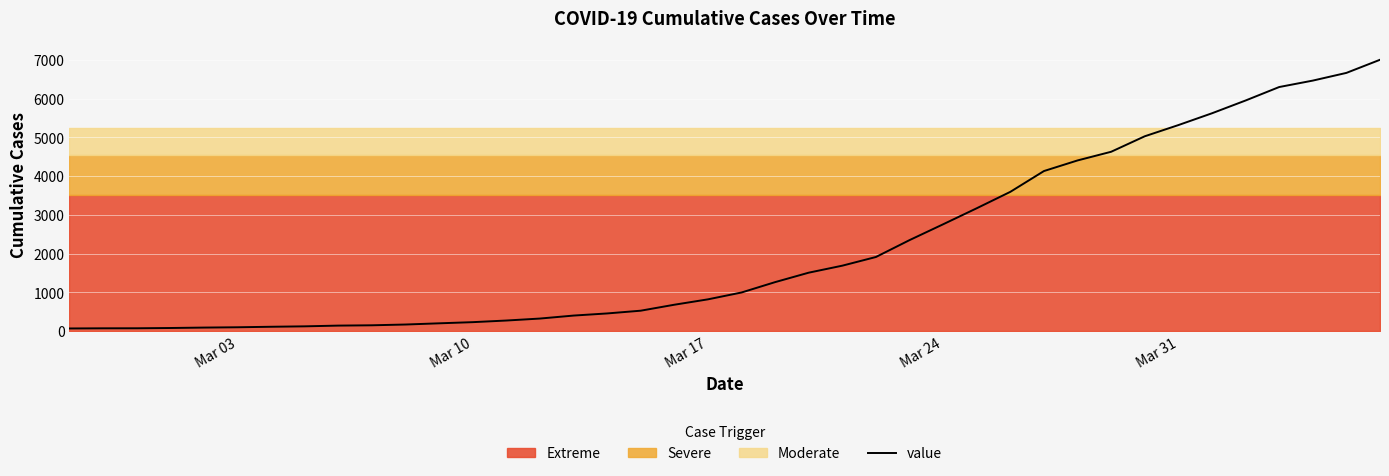

True or false: there are more than 2 points higher than both neighbors.

False